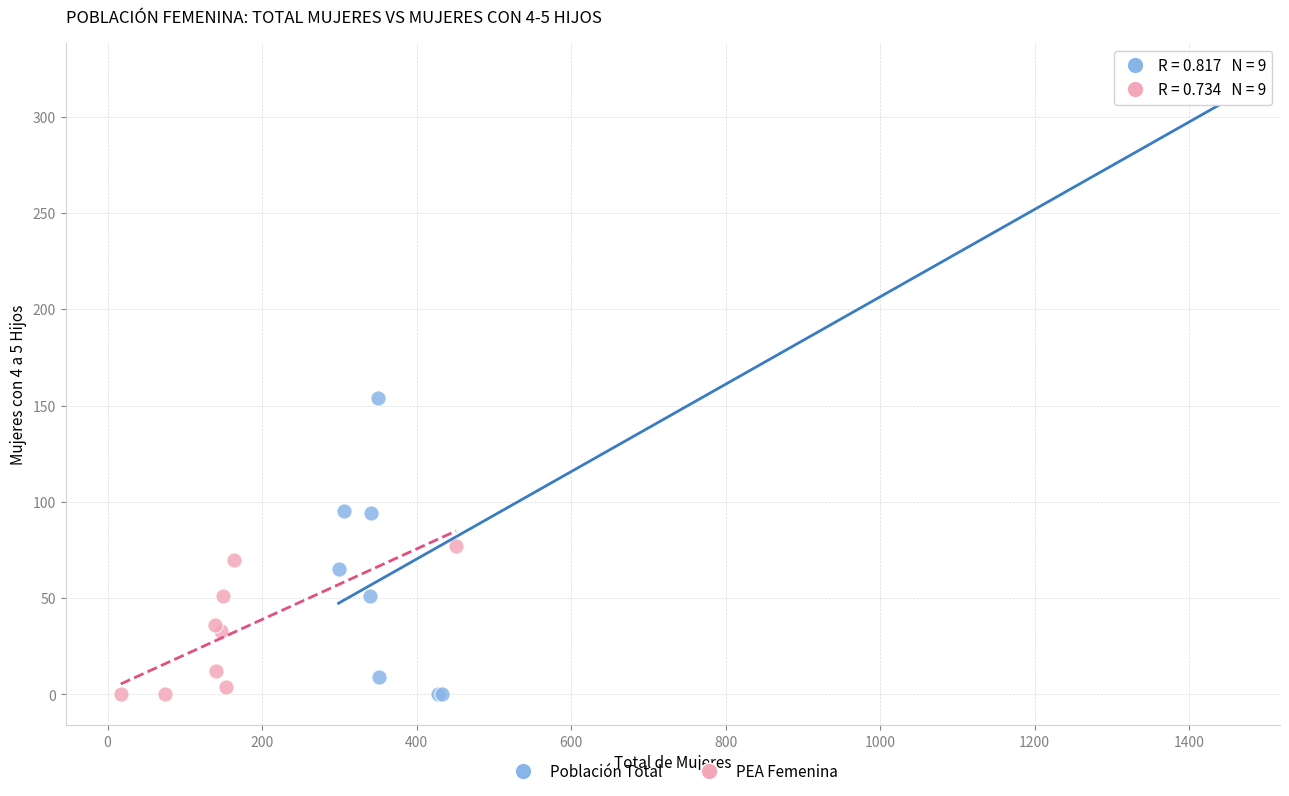

Which series contains the highest Y value?

Población Total